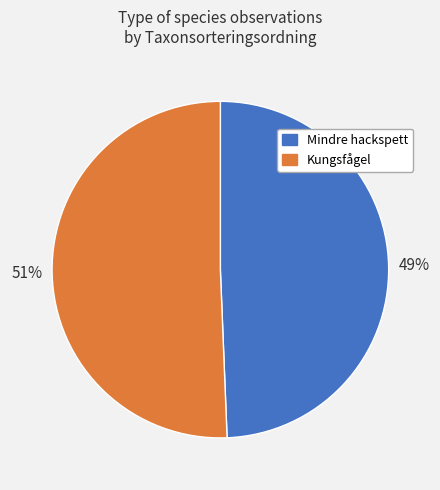

Rank the categories by value from highest to lowest.

Kungsfågel, Mindre hackspett